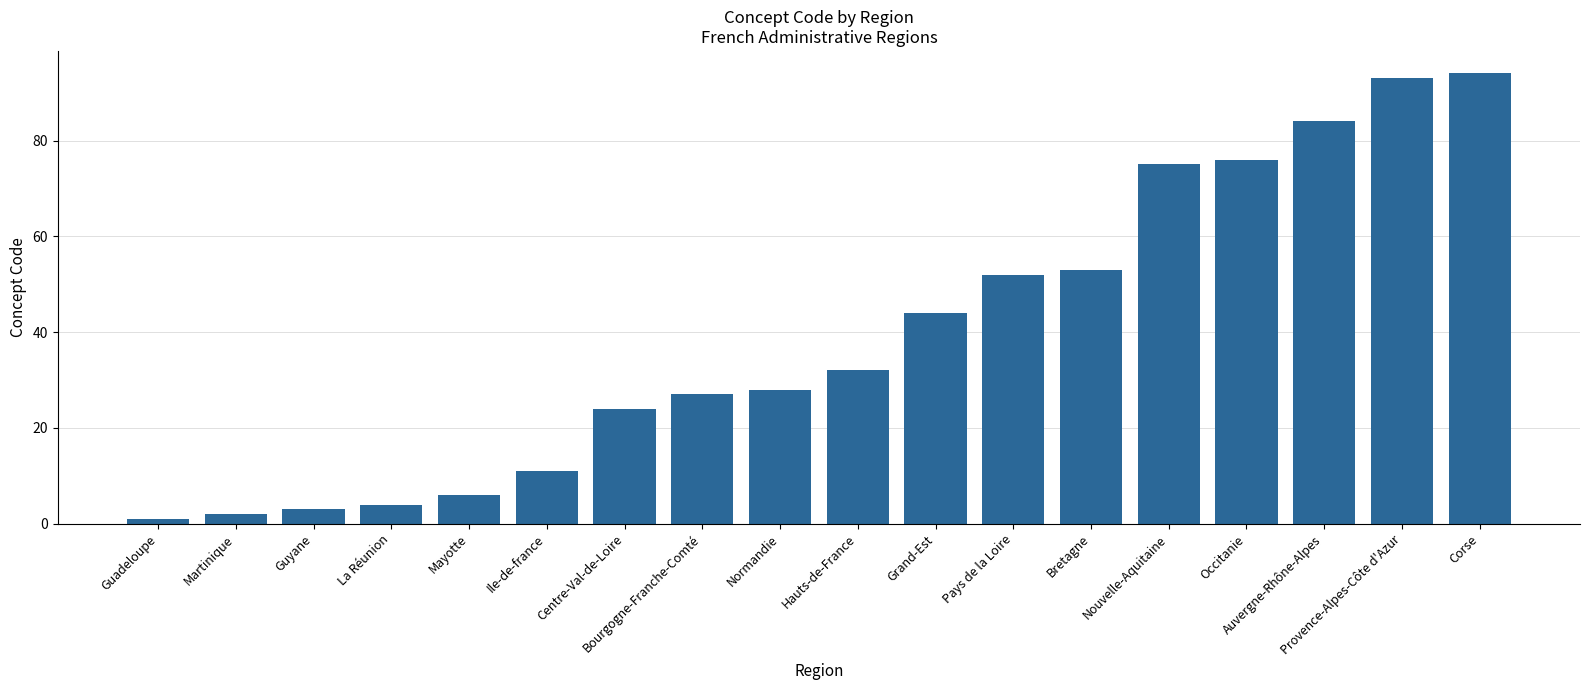

Between Mayotte and Pays de la Loire, which is larger?

Pays de la Loire